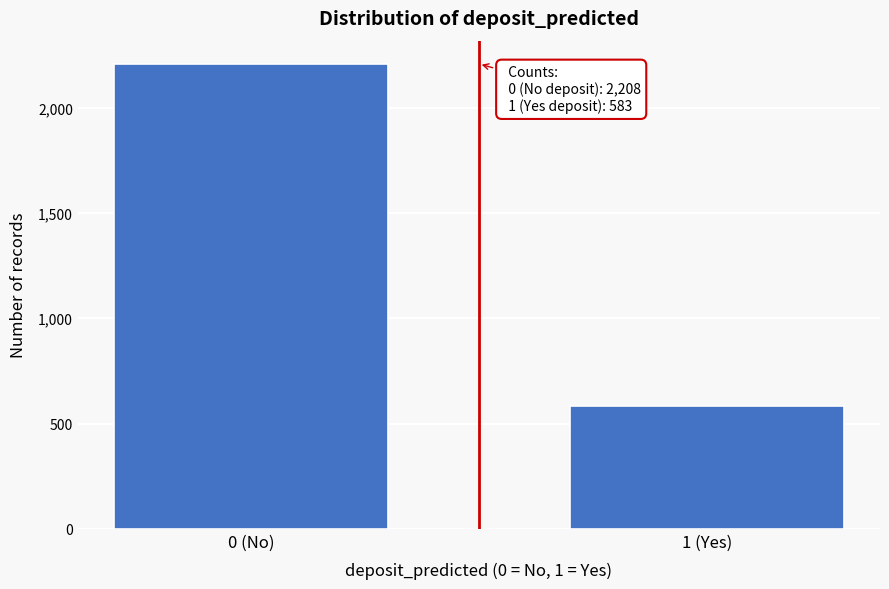

Reading left to right, extract all data points from this chart.

0 (No)=2208	1 (Yes)=583